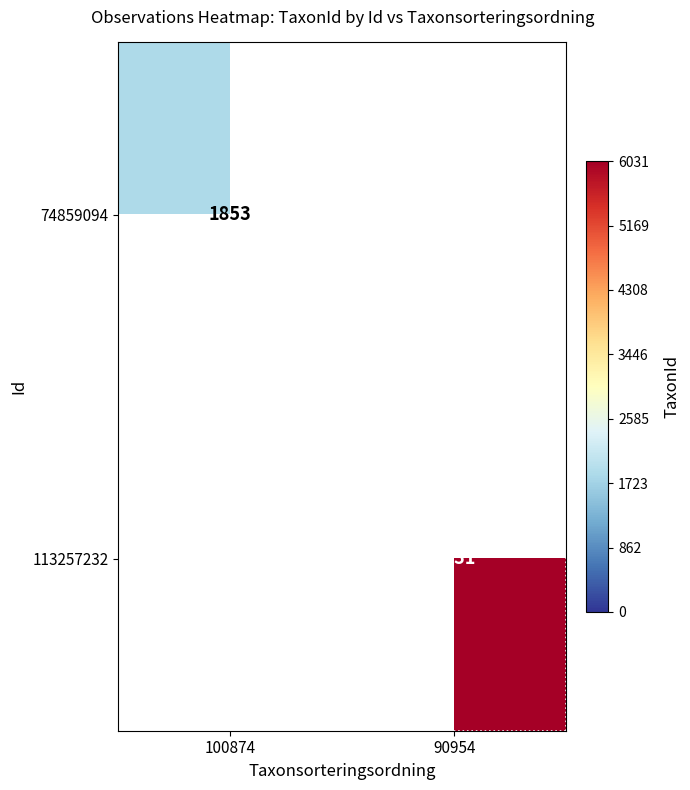

True or false: 113257232 has a value of 9035 at 90954.

False